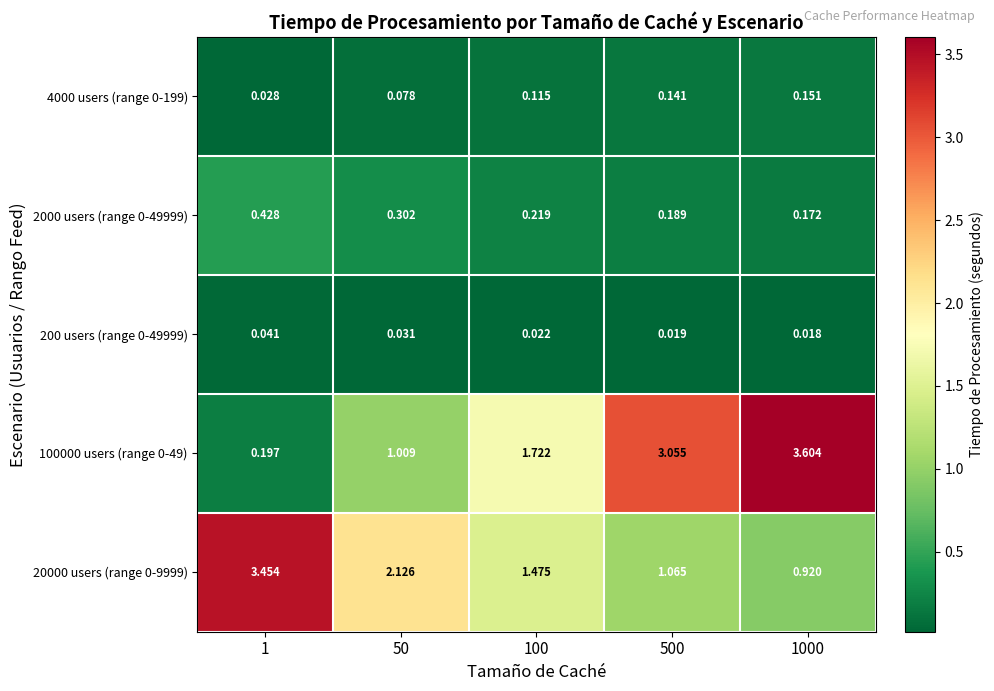

Is the value of 200 users (range 0-49999) at 100 greater than the value of 100000 users (range 0-49) at 1?

No